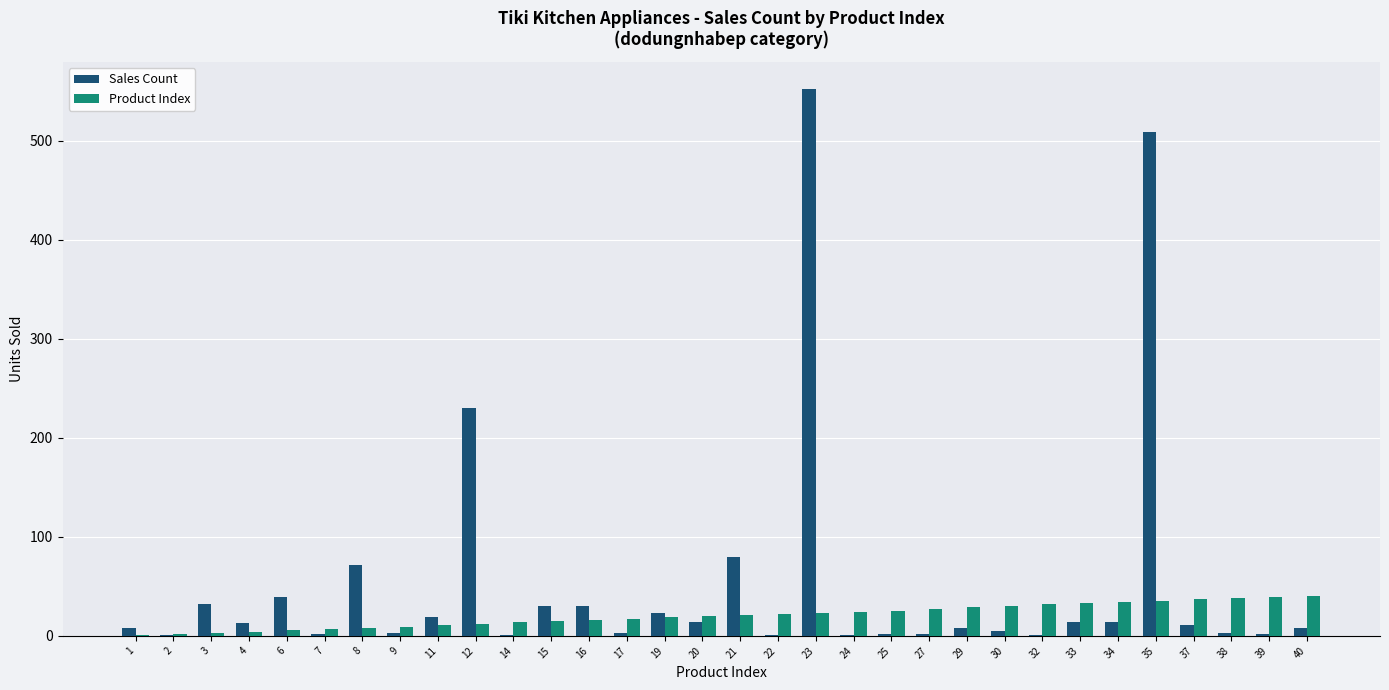

What is the sum of all Product Index values?

653